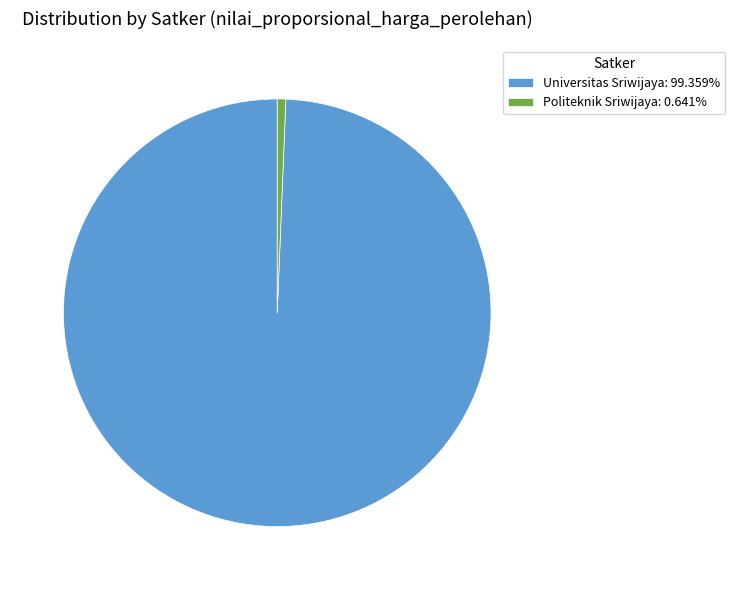

What is the smallest slice in the pie chart?

Politeknik Sriwijaya